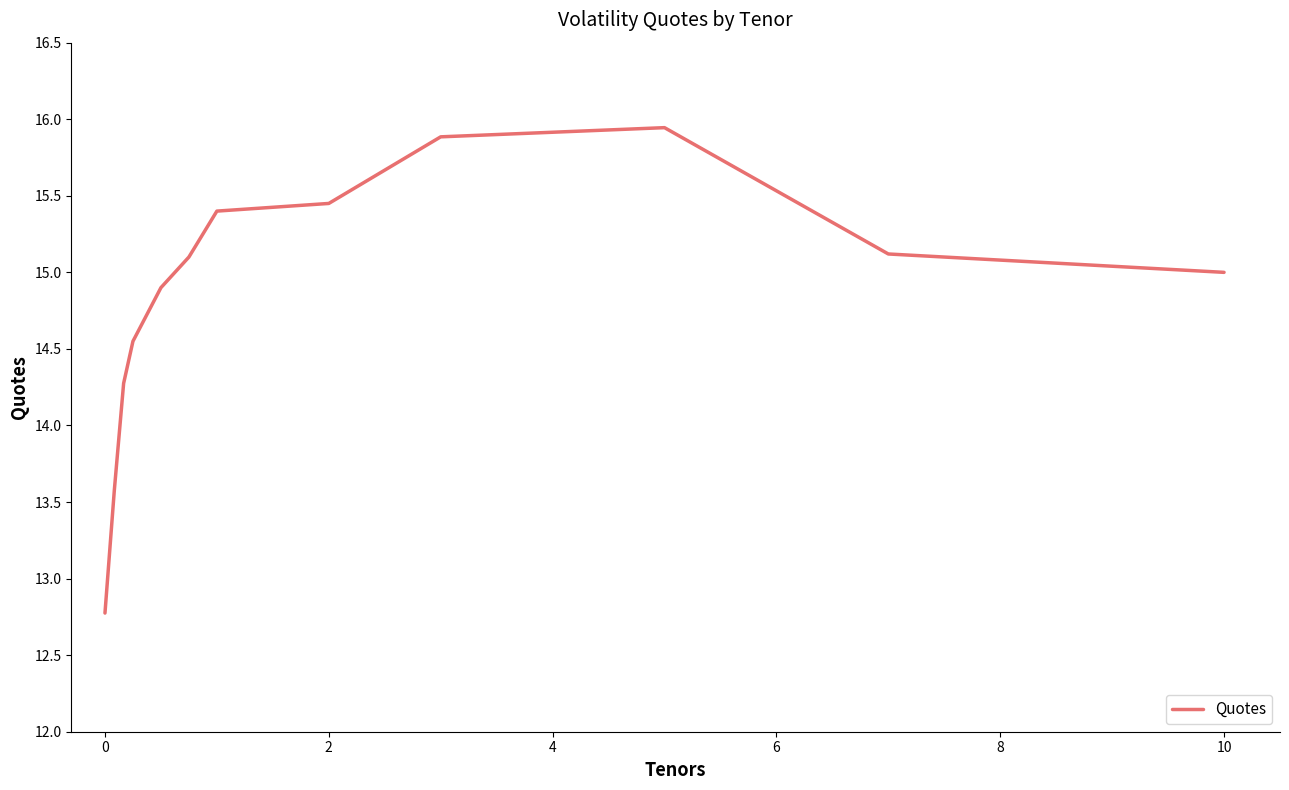

What is the difference between the maximum and minimum values?

3.2